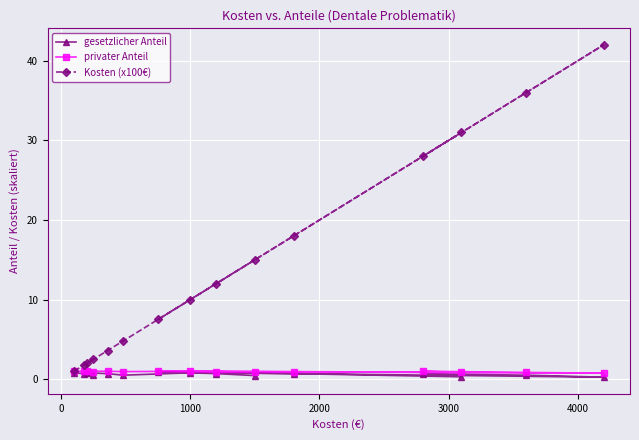

What is the value of the Kosten (x100€) point at the 2nd from the left?

1.8